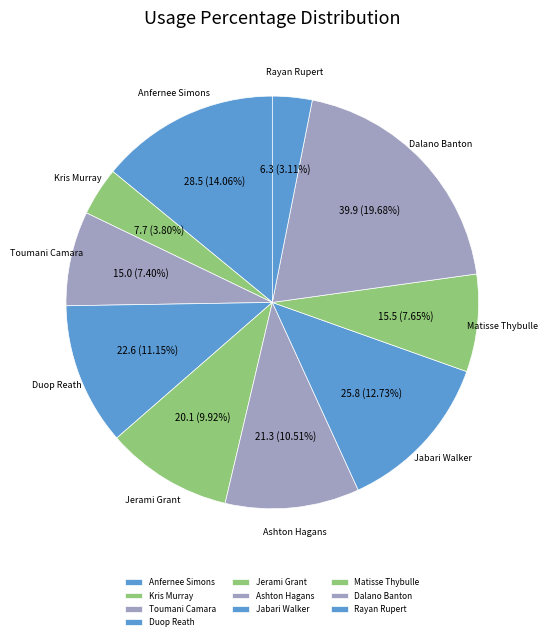

Between Kris Murray and Anfernee Simons, which is larger?

Anfernee Simons